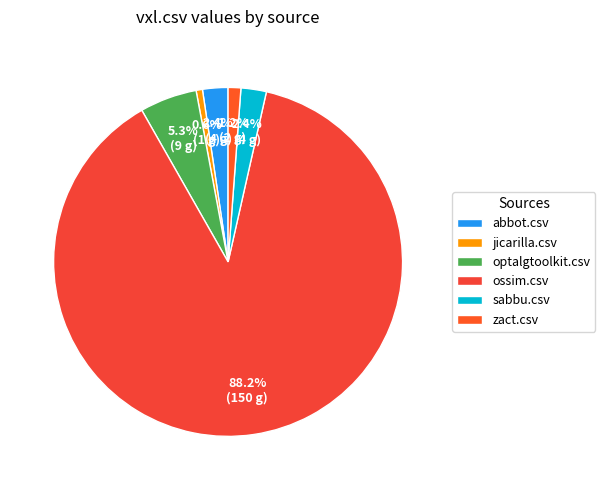

Which category has the smallest portion of the pie?

jicarilla.csv